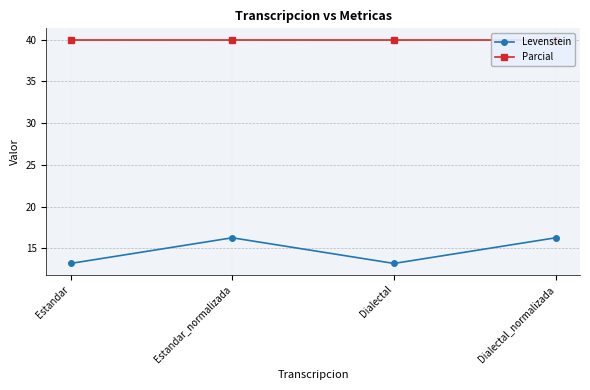

What is the spread (max minus min) of values at Estandar_normalizada?

23.7